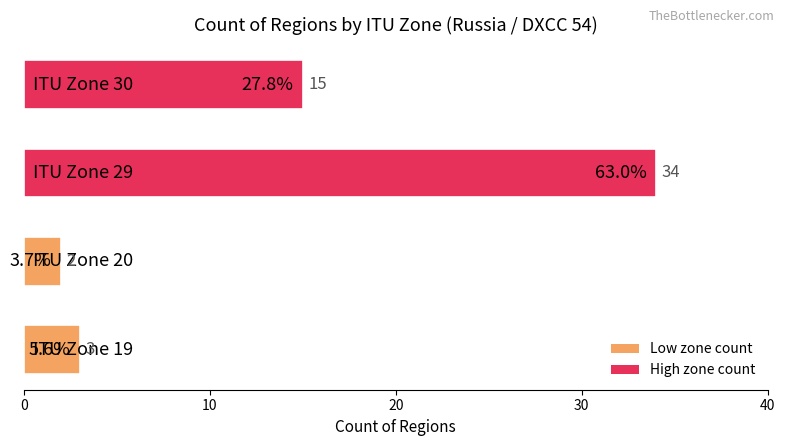

What is the sum of all values?

54